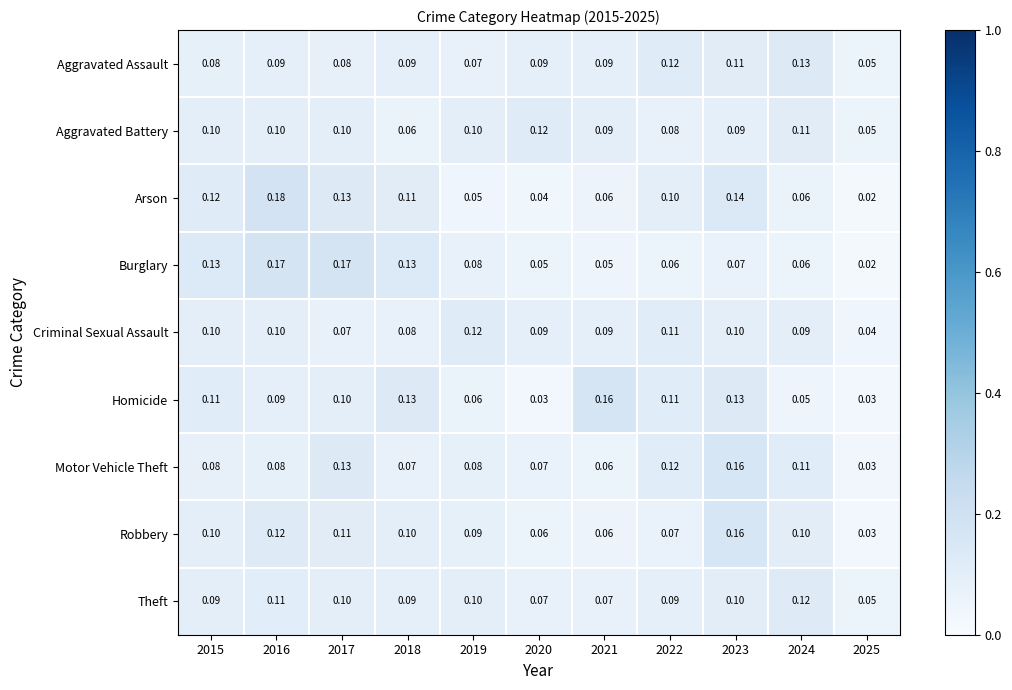

What is the total value across all series at 2022?

0.9